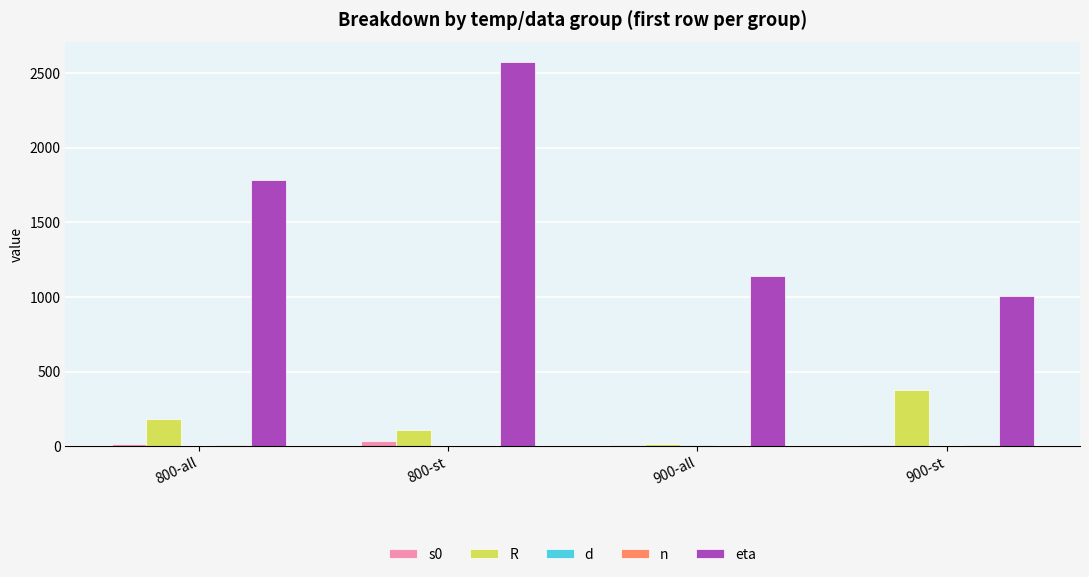

True or false: eta has a value of 2018.0 at 900-all.

False